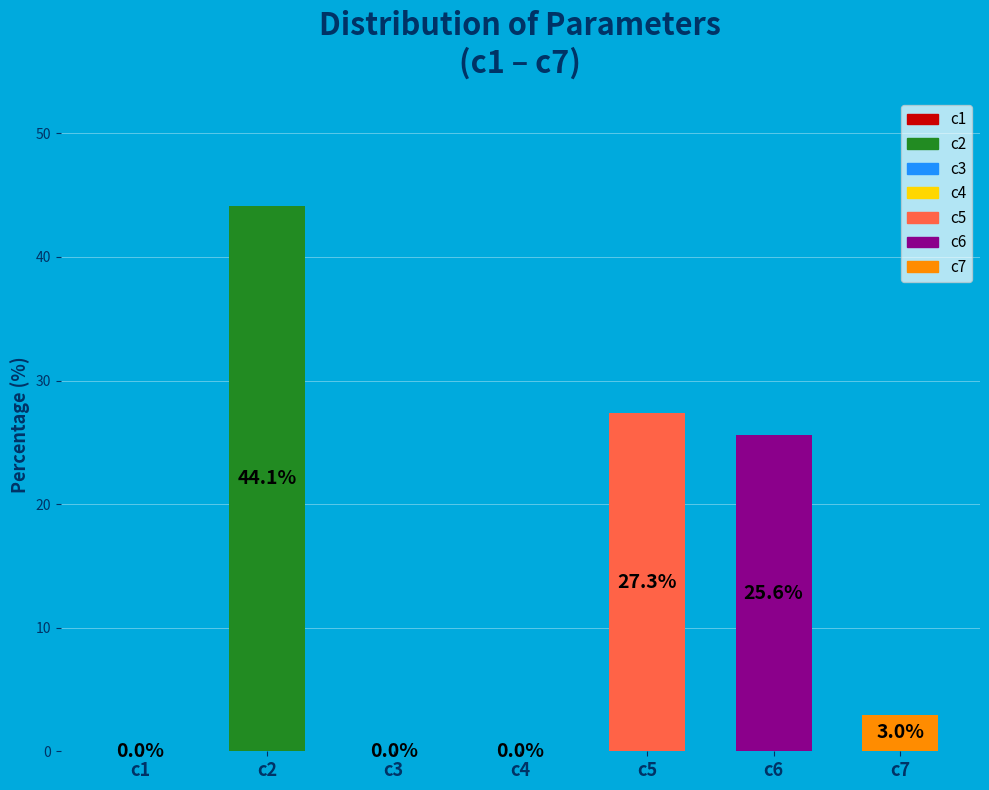

The c3 slice represents 1% of the pie. True or false?

False